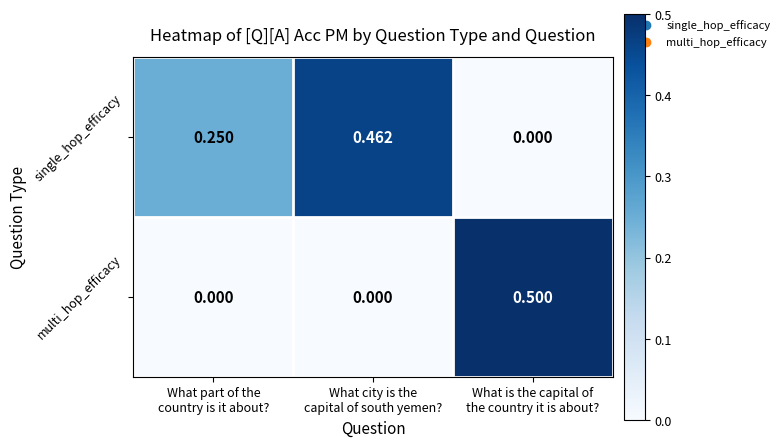

Which series has the largest total across all categories?

single_hop_efficacy